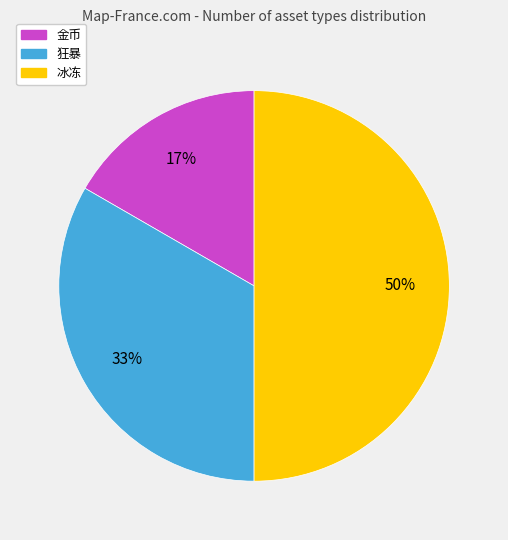

The 狂暴 slice represents 40% of the pie. True or false?

False